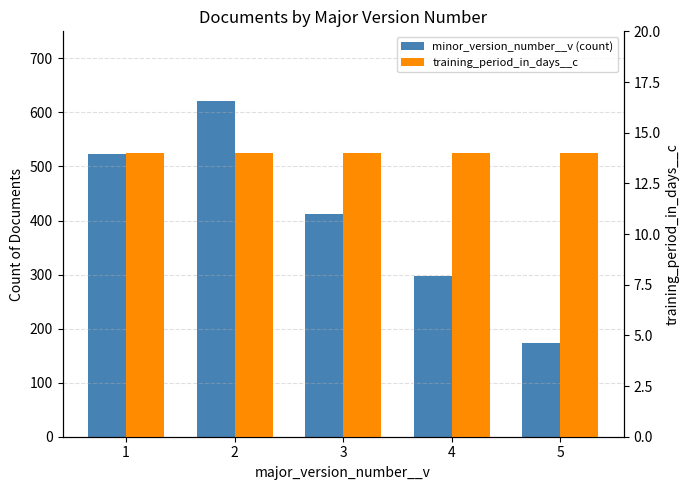

What is the maximum value shown in the chart?

621